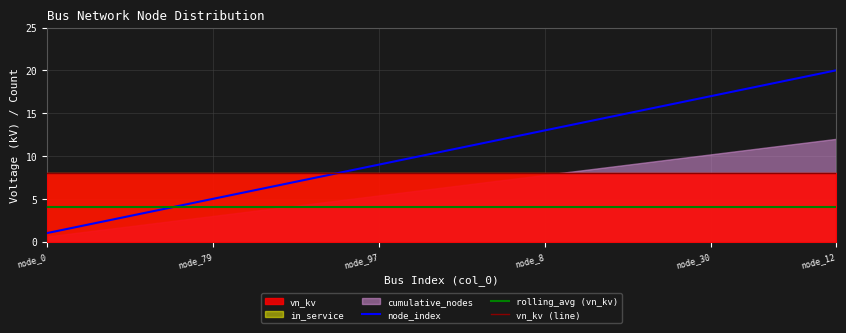

What is the value of the vn_kv (line) point at the 18th from the left?

8